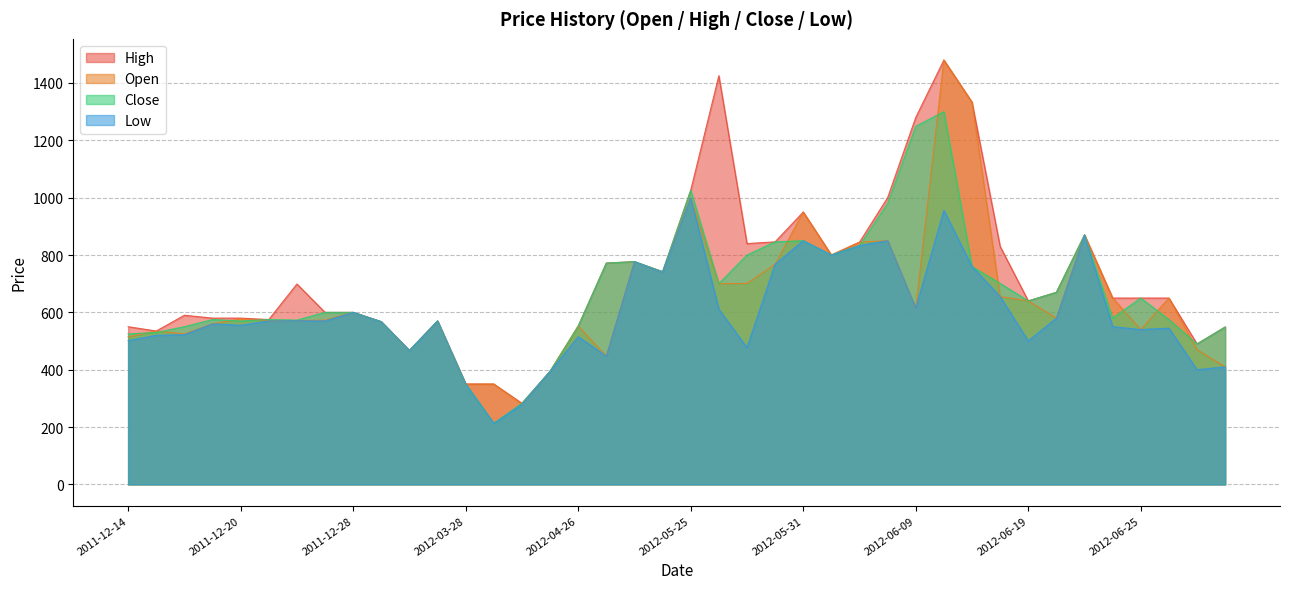

Where is the first local minimum for Close?

2011-12-20